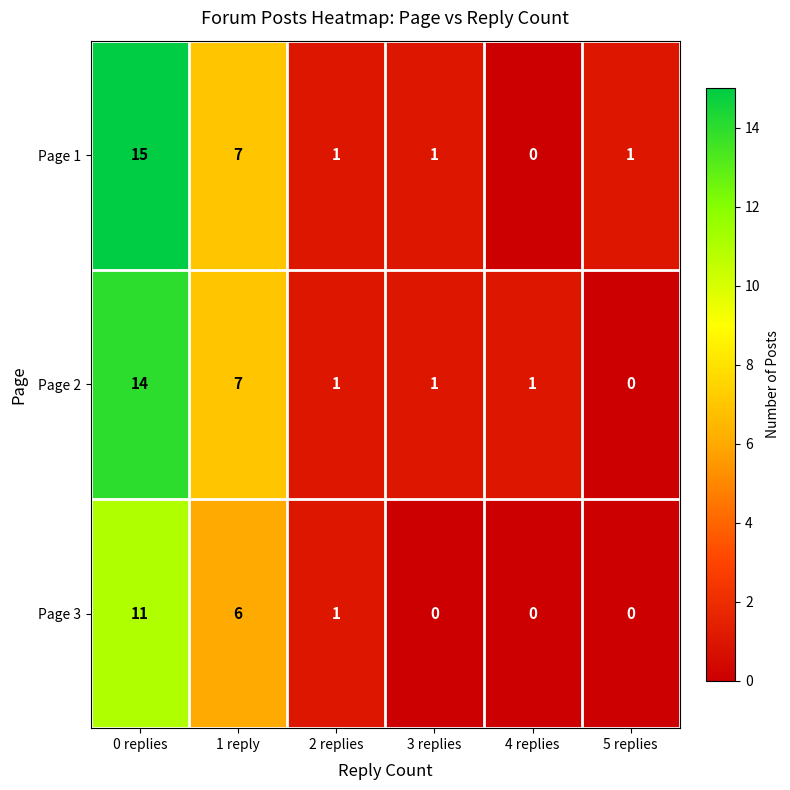

Which series has the widest spread of values?

Page 1